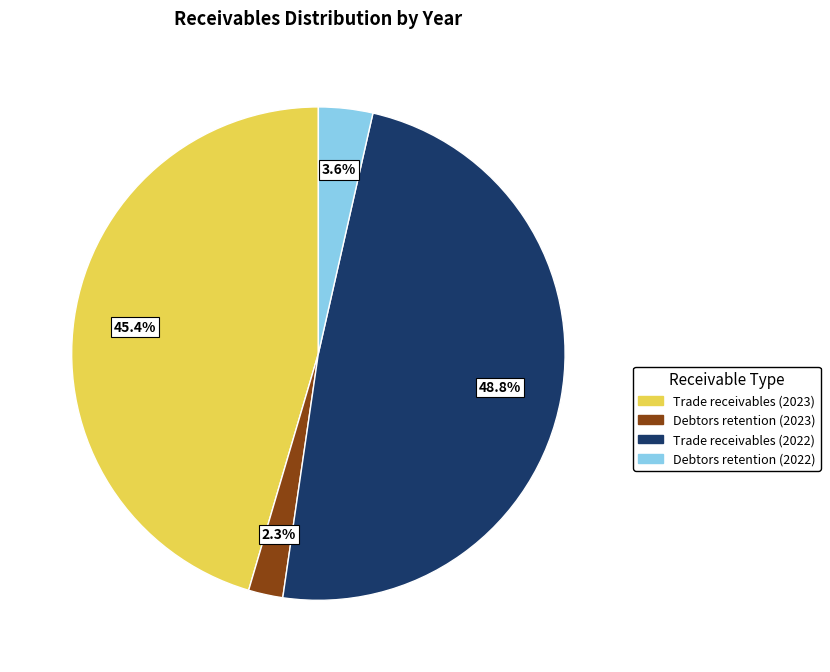

Is there a majority slice in this chart?

No